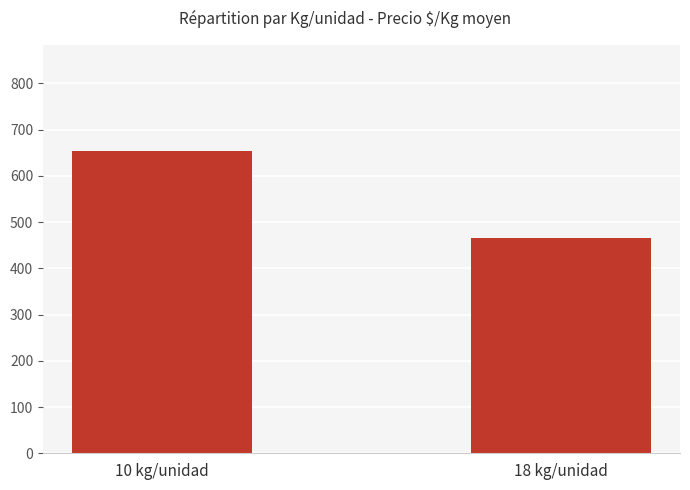

What is the average value?

560.4